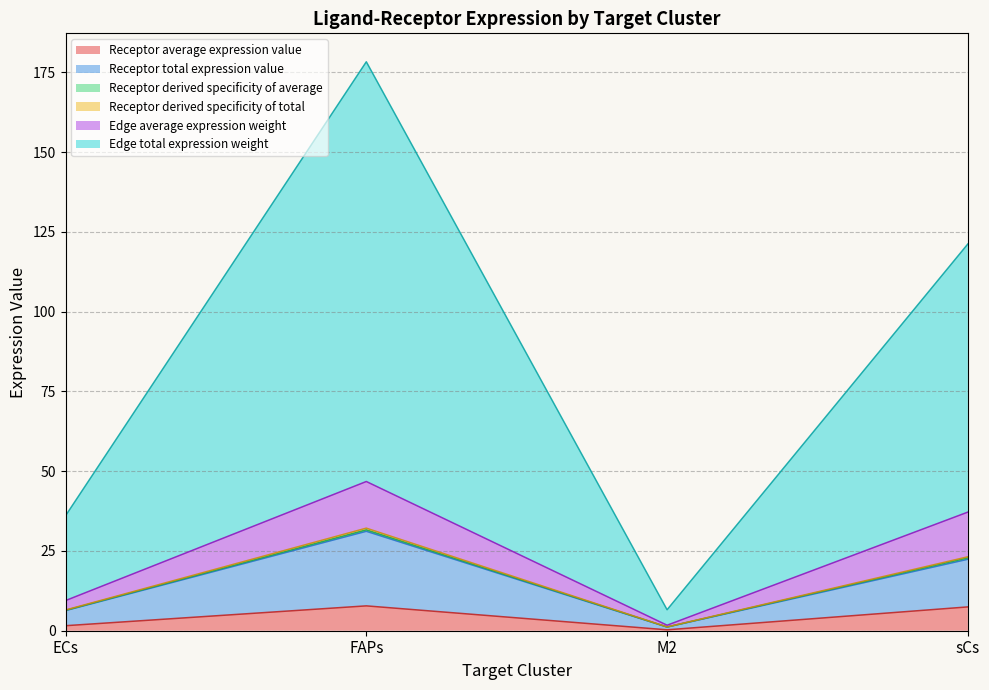

What is the label of the 1st point from the right?

sCs